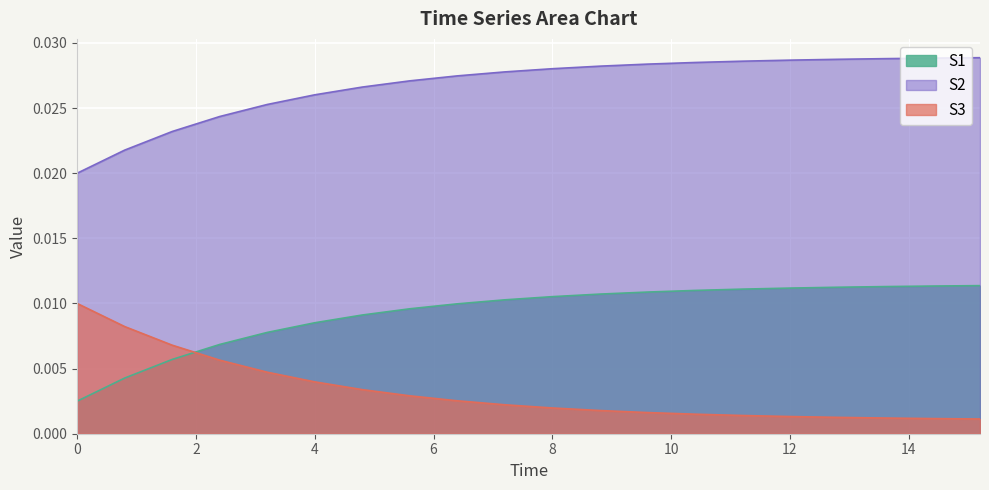

True or false: S2 and S1 intersect in this chart.

False